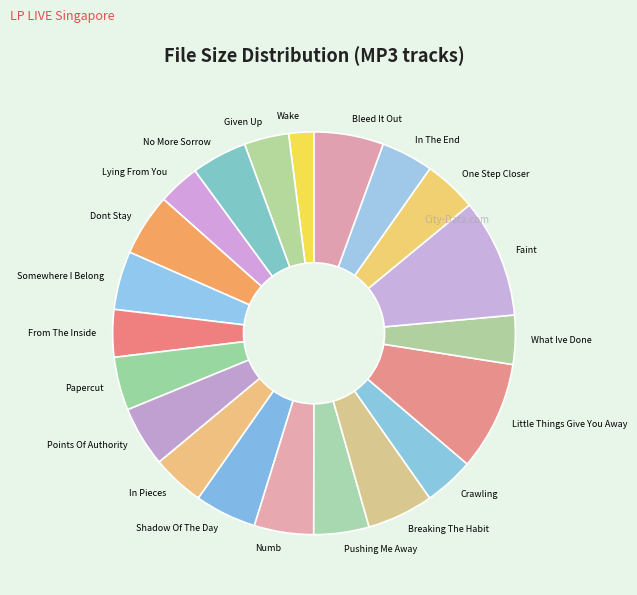

What is the ratio of the value at In The End to the value at Points Of Authority?

0.9